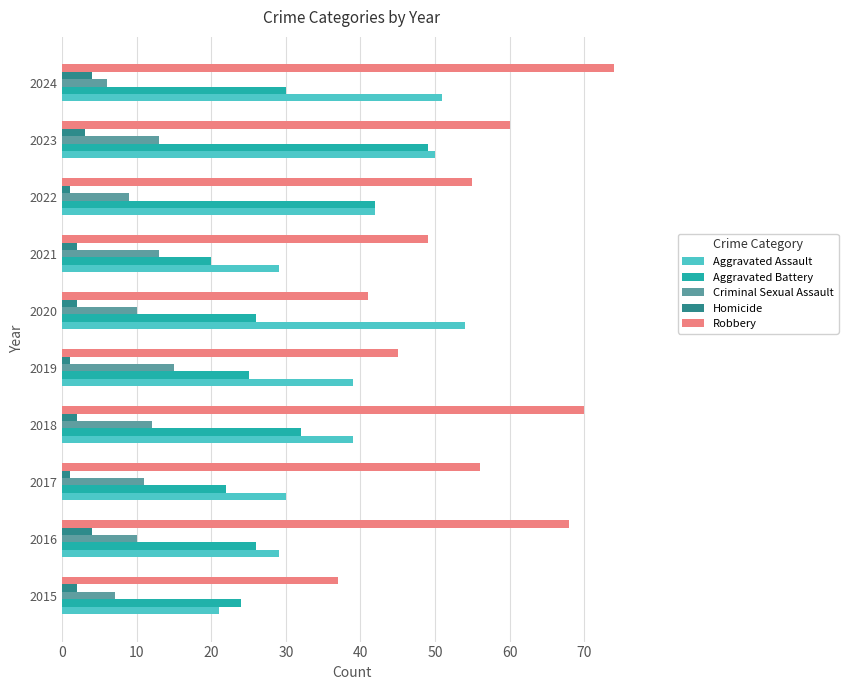

Count the number of categories in the chart.

10